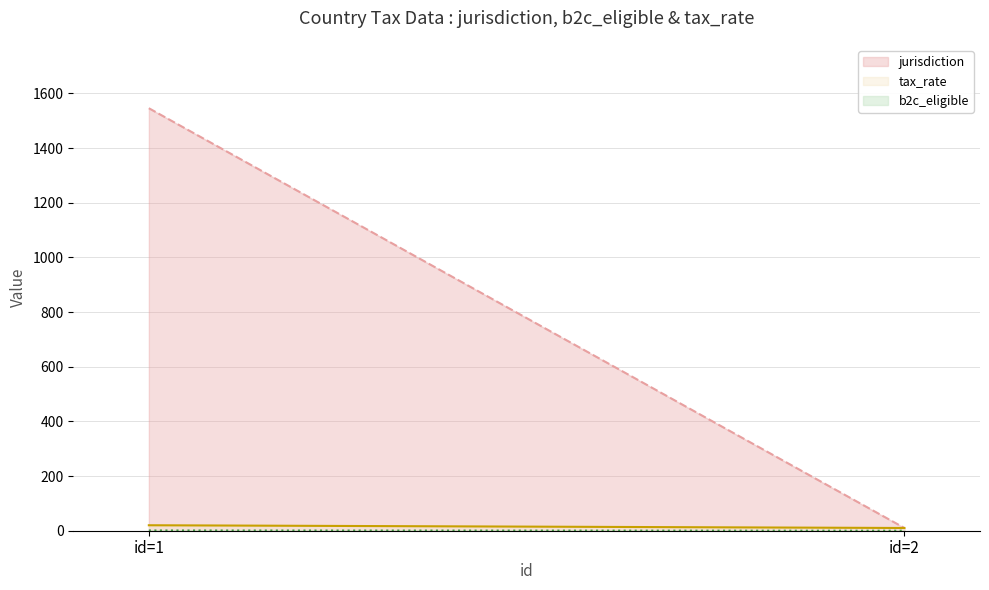

Reading left to right, list all the values displayed in this chart.

jurisdiction: 1=1546	2=10
b2c_eligible: 1=1	2=0
tax_rate: 1=20	2=10